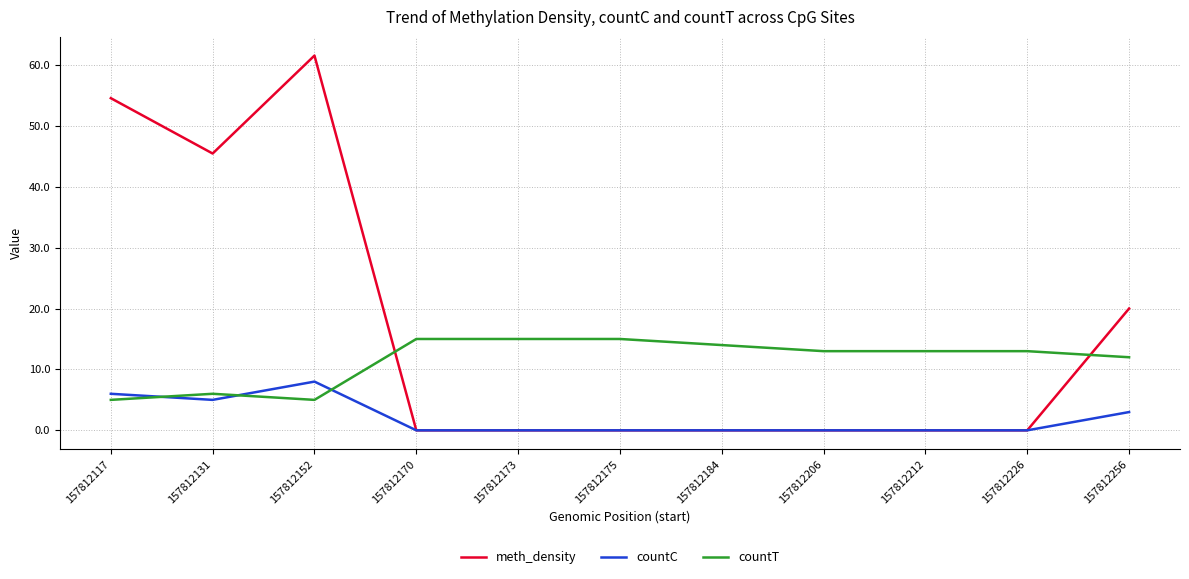

List the series in order of their peak value, highest first.

meth_density, countT, countC